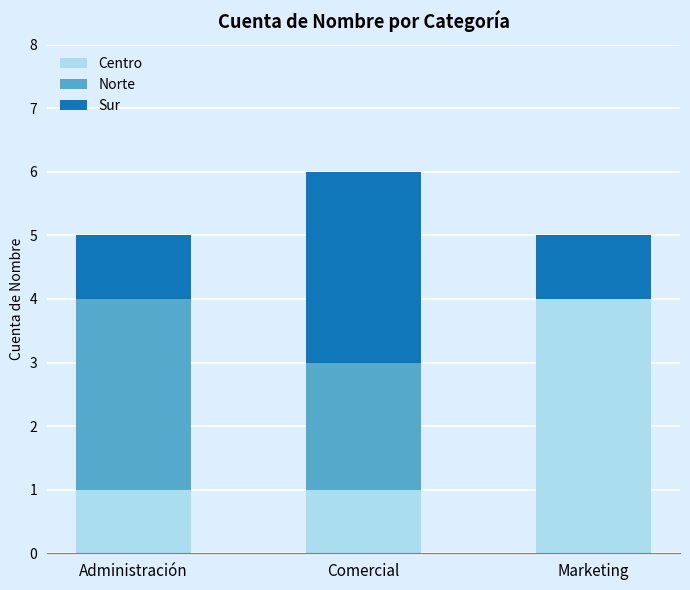

What is the total value across all series at Marketing?

5